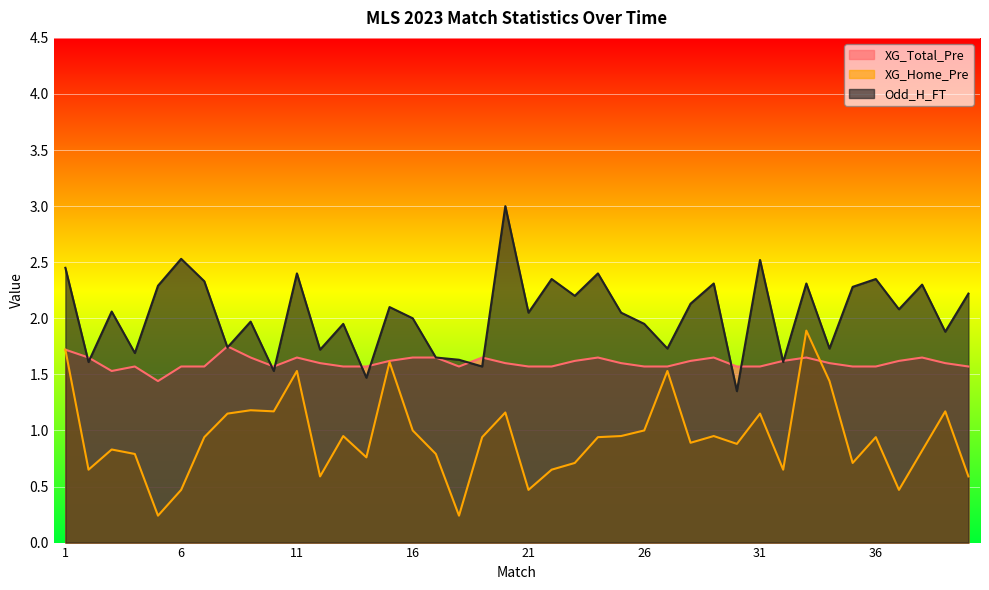

How many lines are shown in the chart?

3